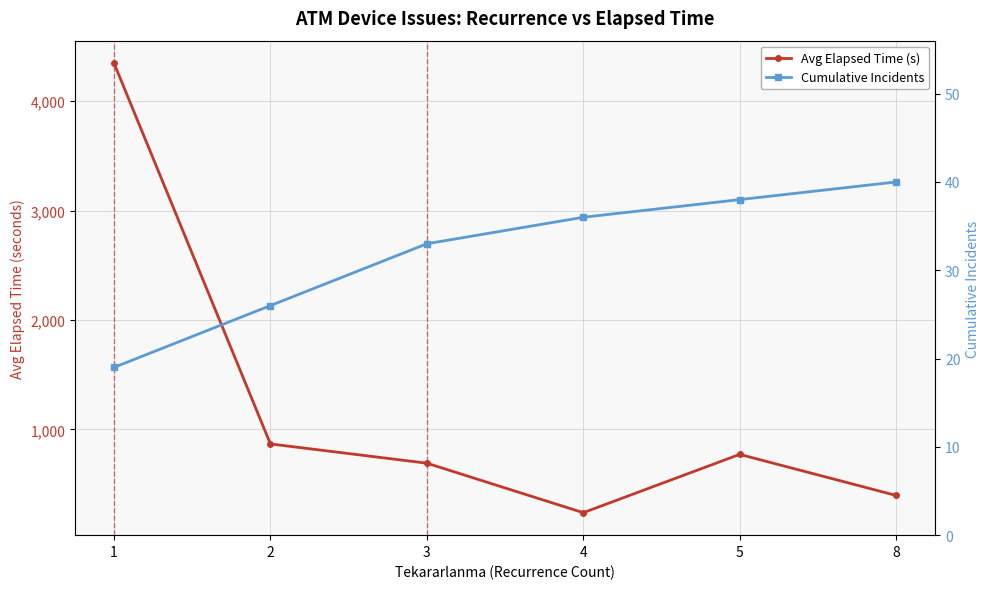

What is the highest value of the Avg Elapsed Time (s) series?

4346.1